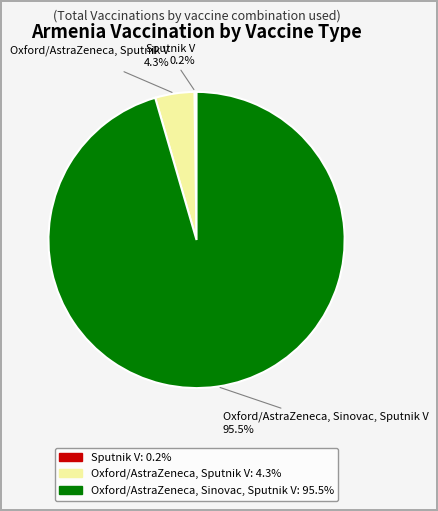

Is there a majority slice in this chart?

Yes